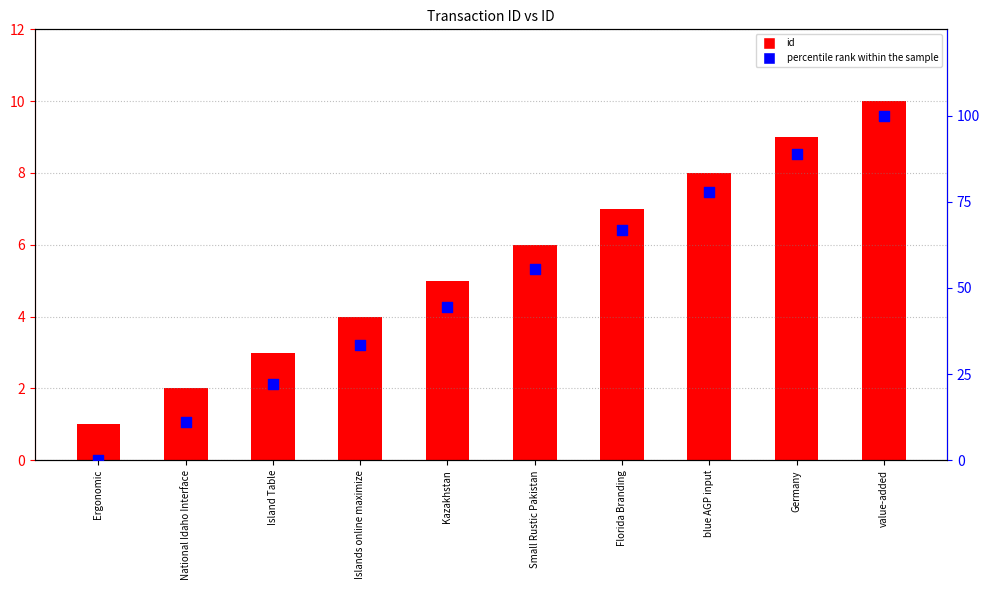

Which series has the largest total across all categories?

percentile rank within the sample